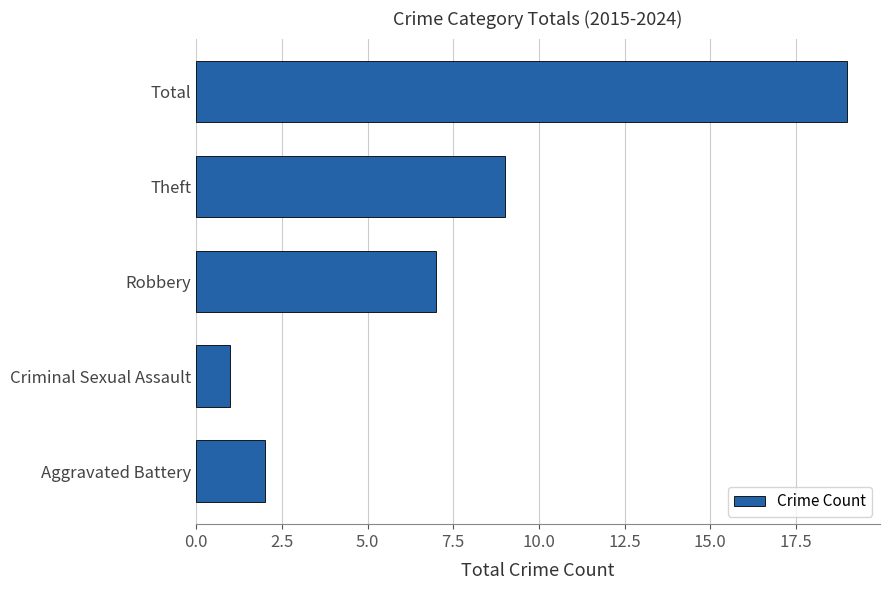

How many series are shown in this chart?

1